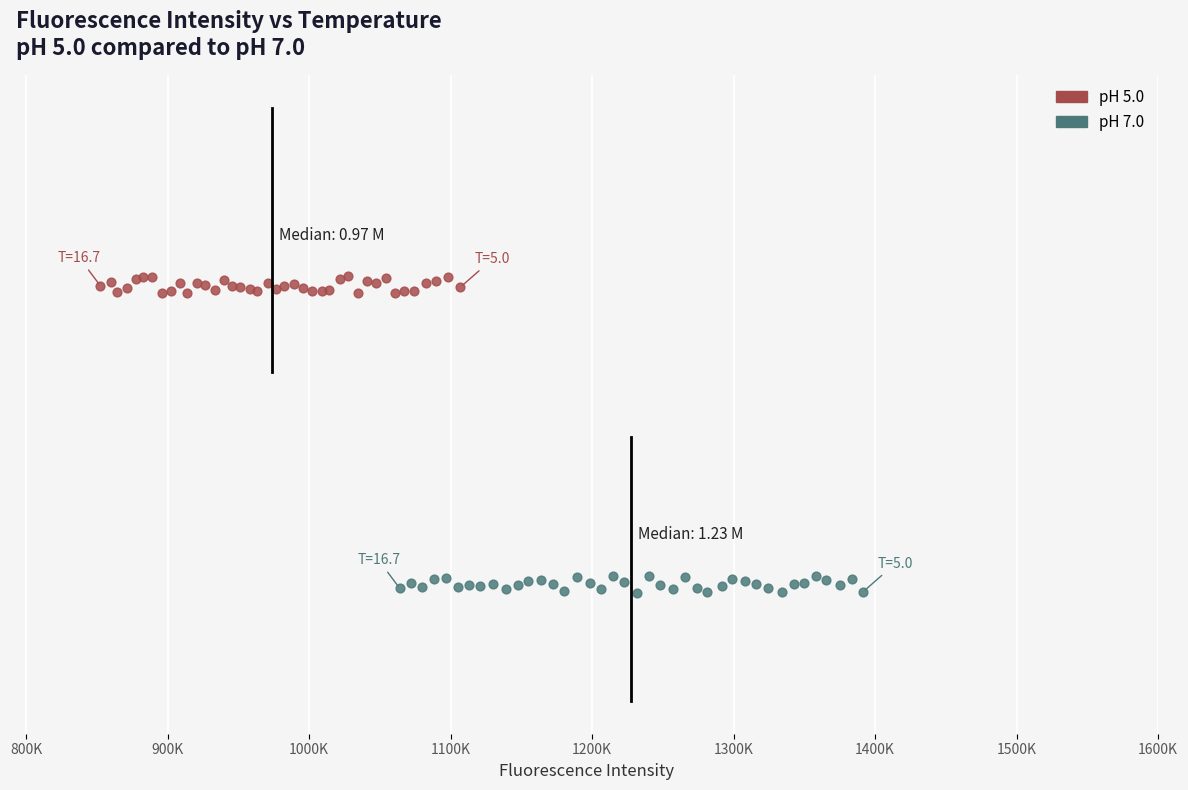

What are all the series names shown in the legend?

pH 5.0, pH 7.0